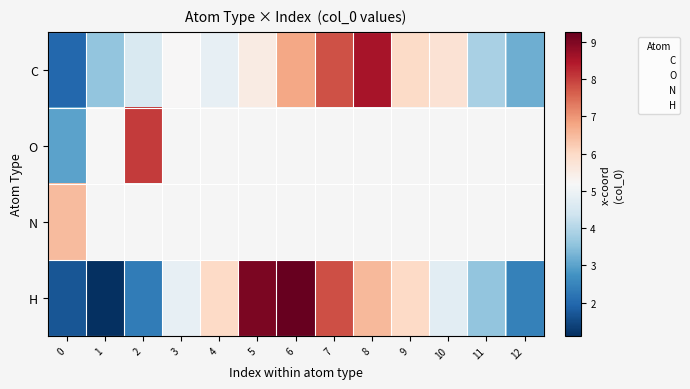

Which series has the largest range (max minus min)?

H